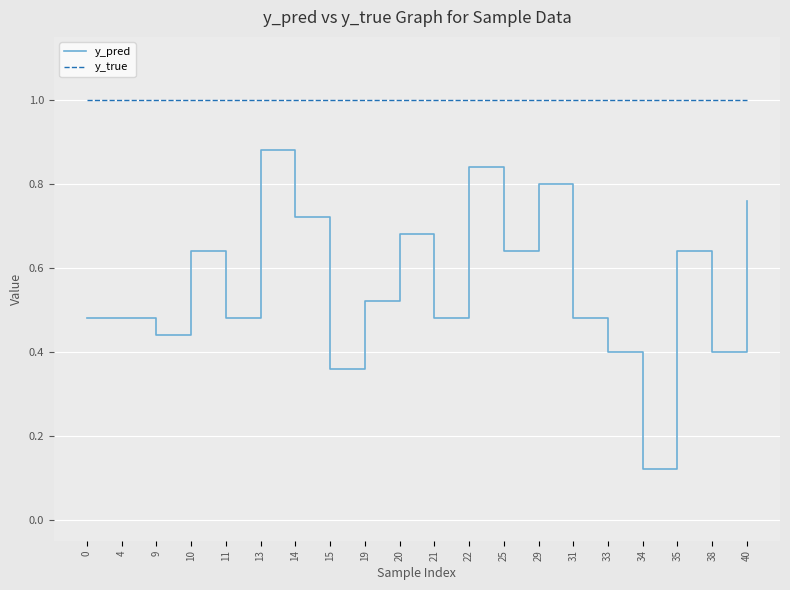

Rank the series by their average value, from lowest to highest.

y_pred, y_true